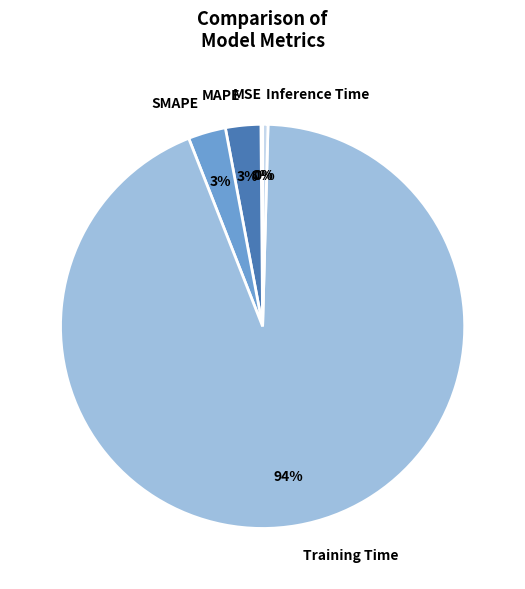

What is the largest slice in the pie chart?

Training Time